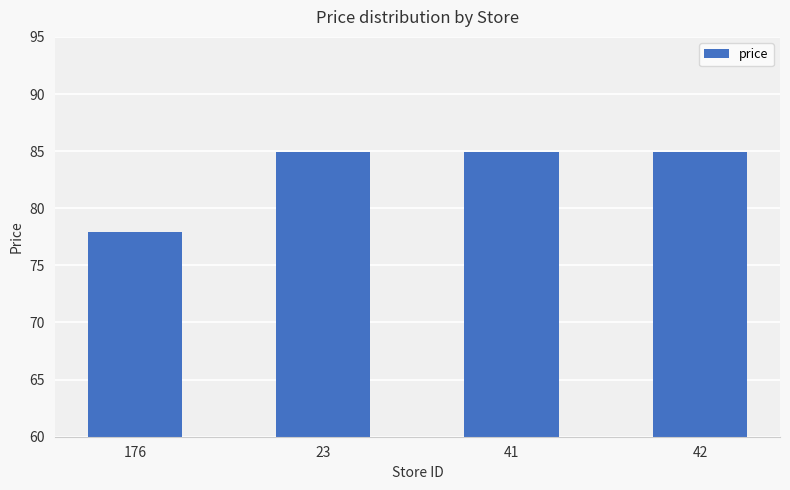

What is the change in value from 176 to 23?

+7.0